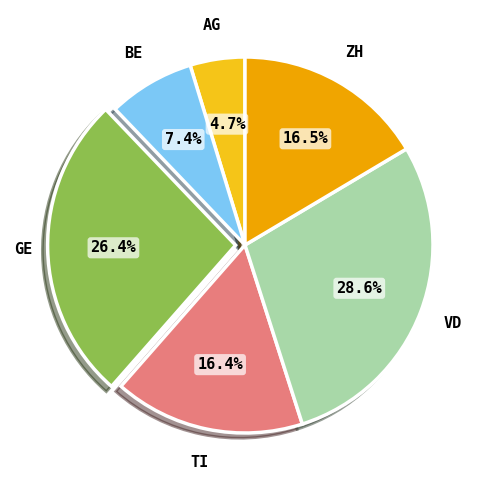

Is it true that TI is 16% of the pie?

True